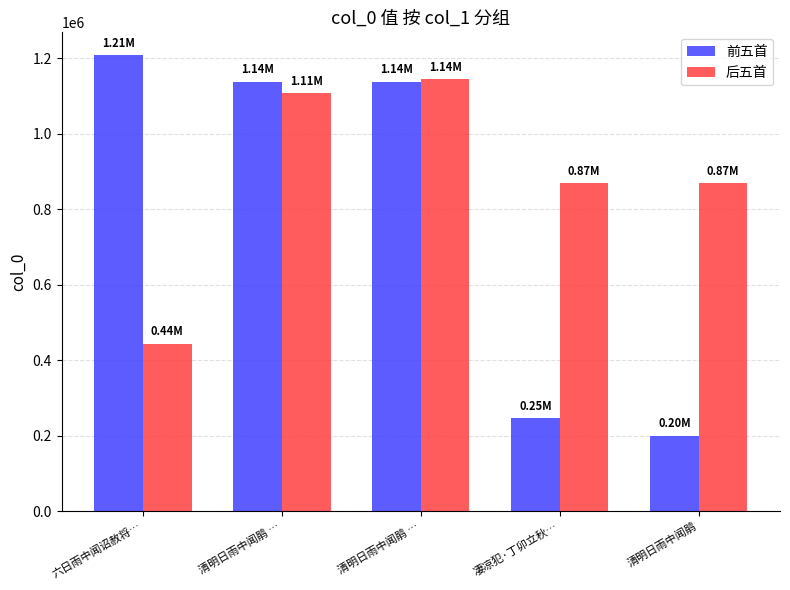

Which series changed the most between 六日雨中闻诏赦将… and 凄凉犯·丁卯立秋…?

前五首